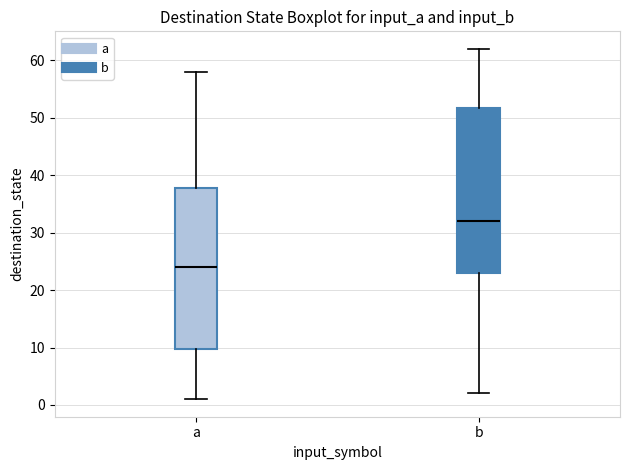

Where does the upper whisker of the box for b end on the y-axis? The values are not printed on the chart, so give them approximately, as read against the axis.

62